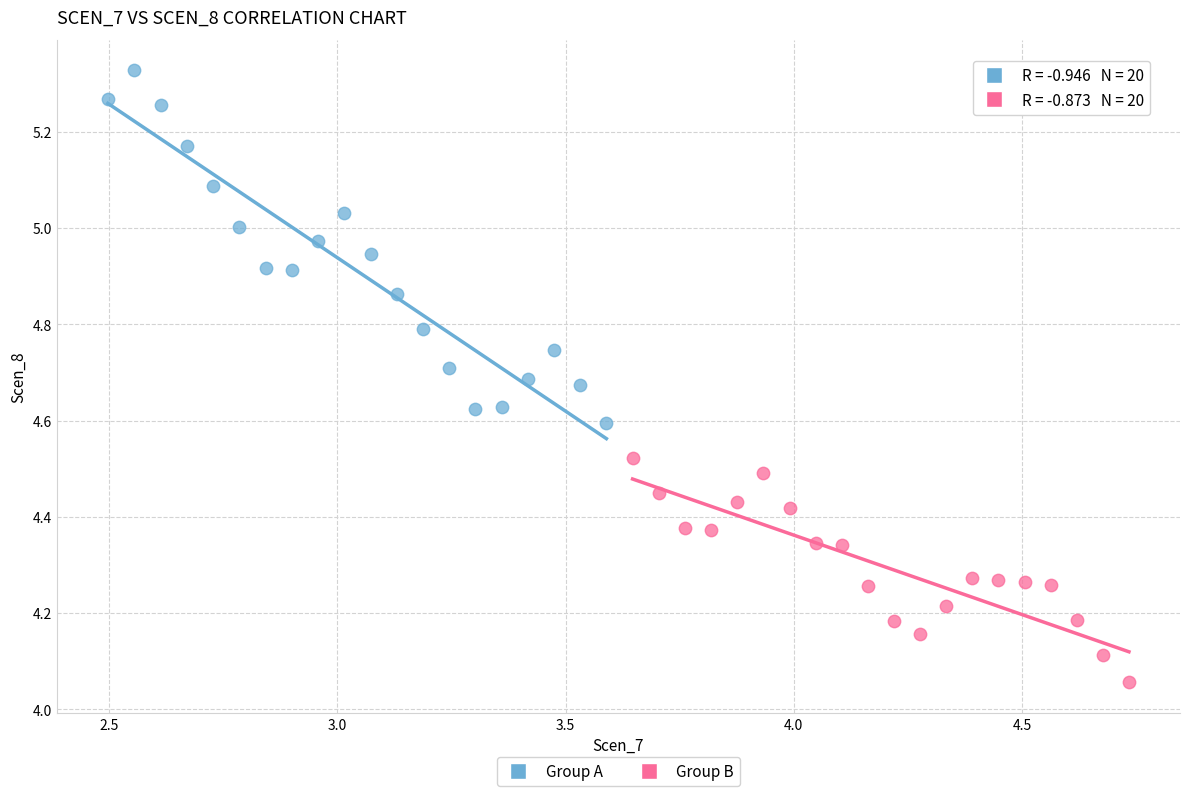

Which series has the largest Y range (max minus min)?

Group A